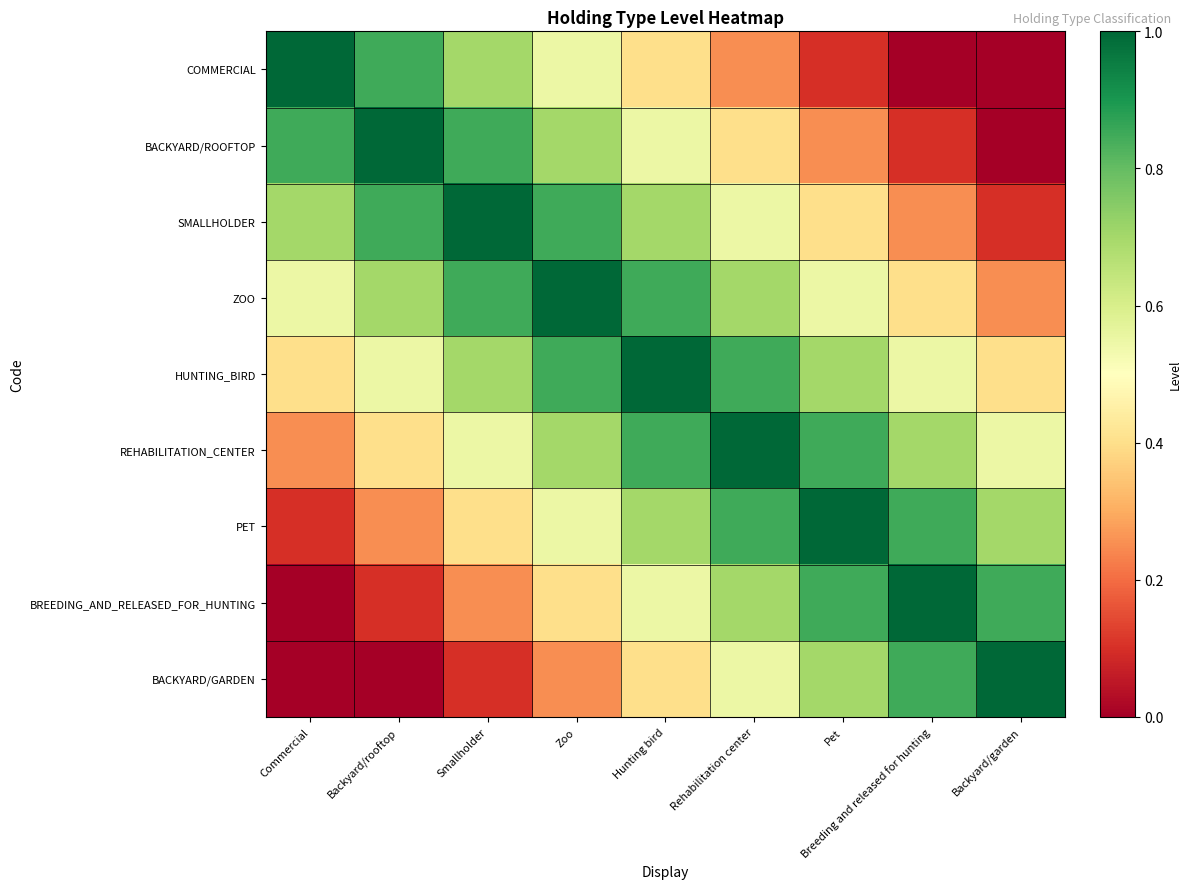

At how many categories does at least one series exceed 0?

9